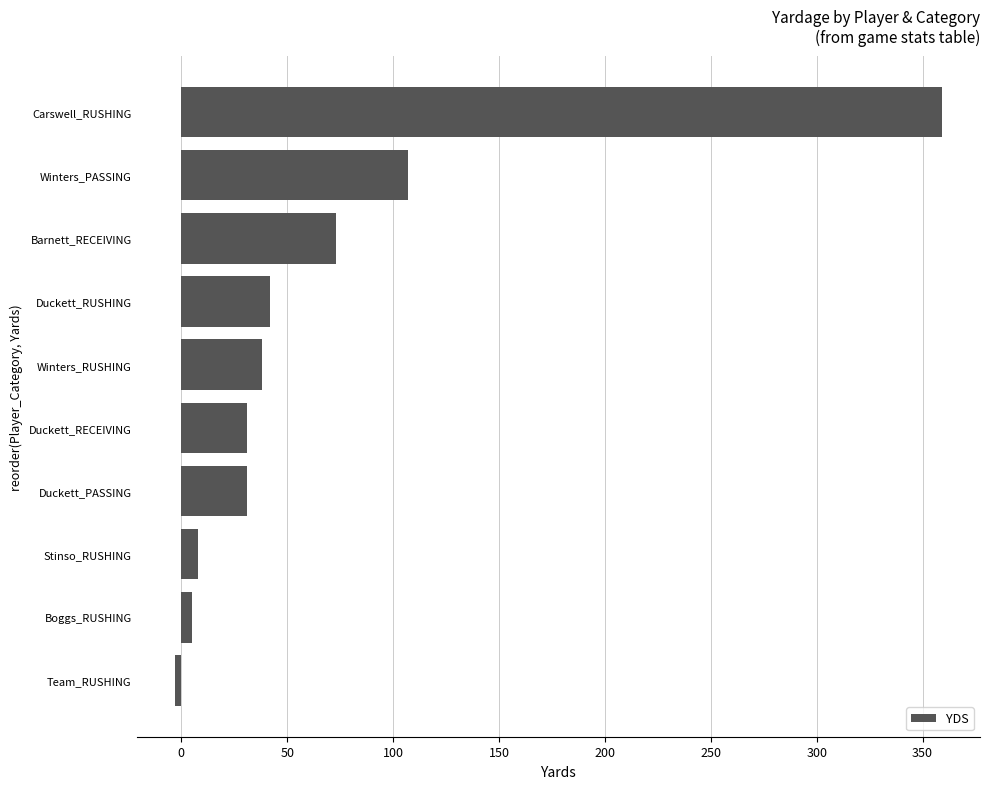

How many data points are less than 38?

5